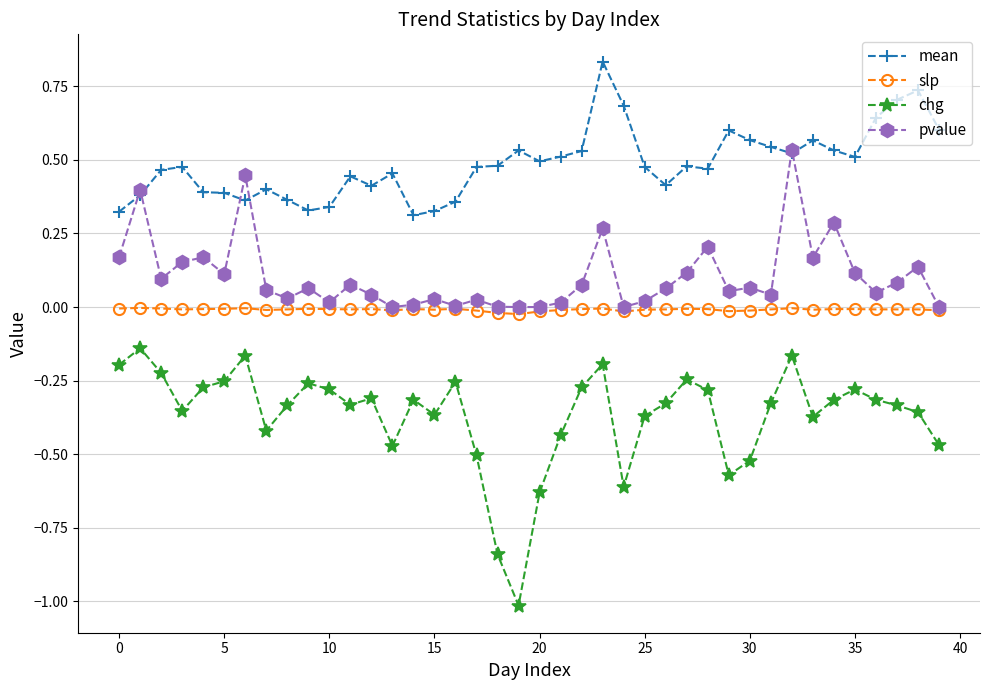

True or false: chg and mean intersect in this chart.

False